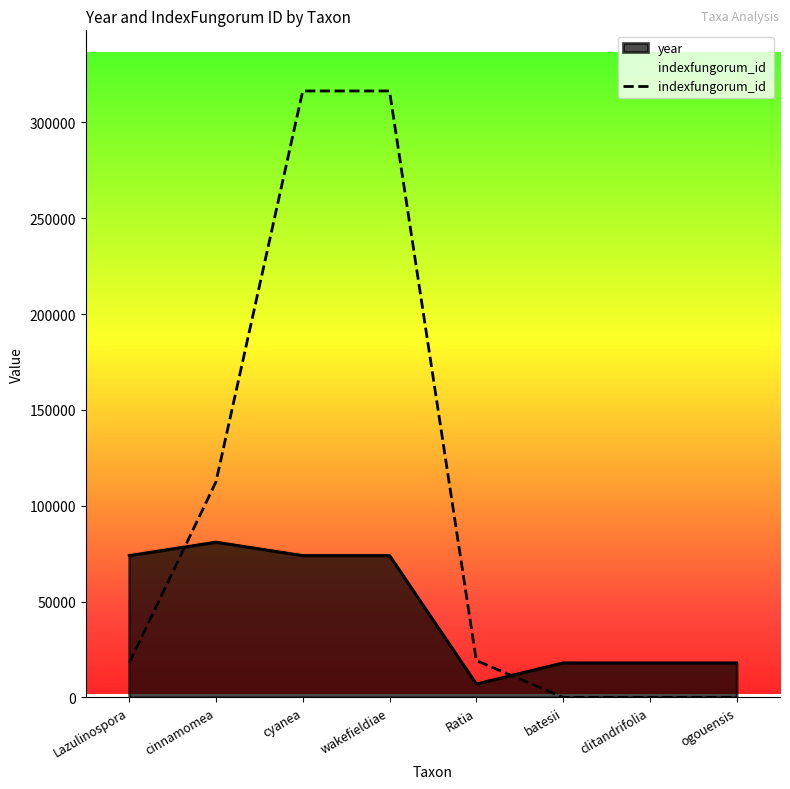

What is the greatest value displayed?

316388